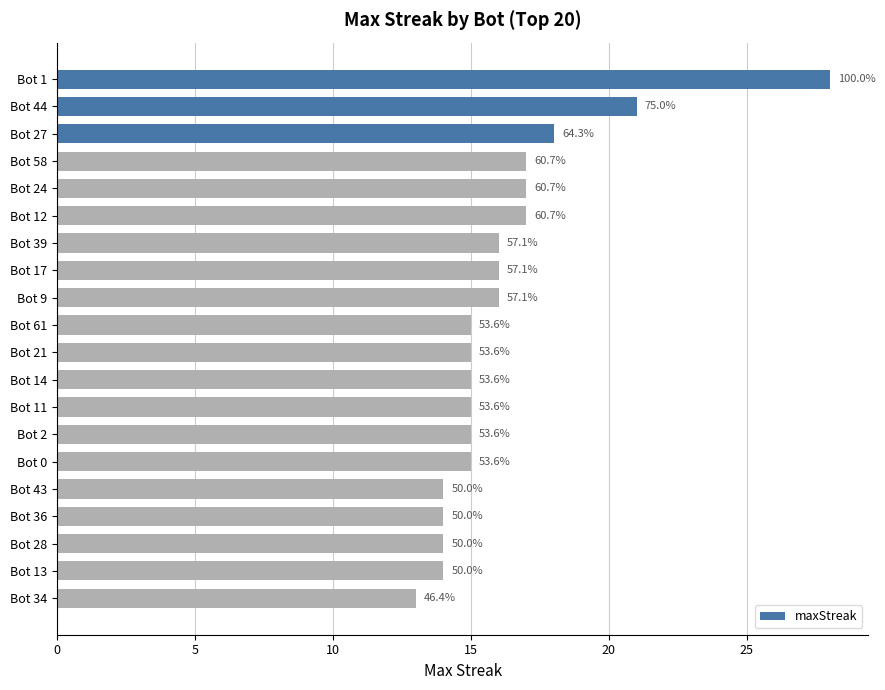

How many bars are there in total?

20